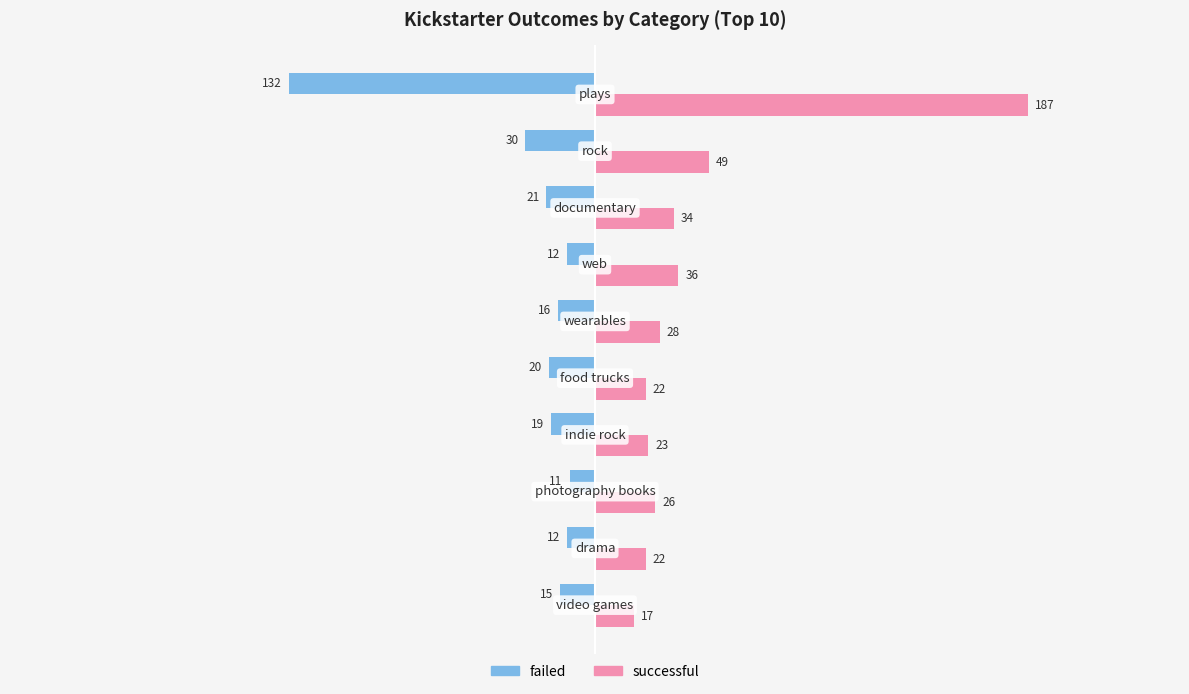

What is the lowest value of the failed series?

-132